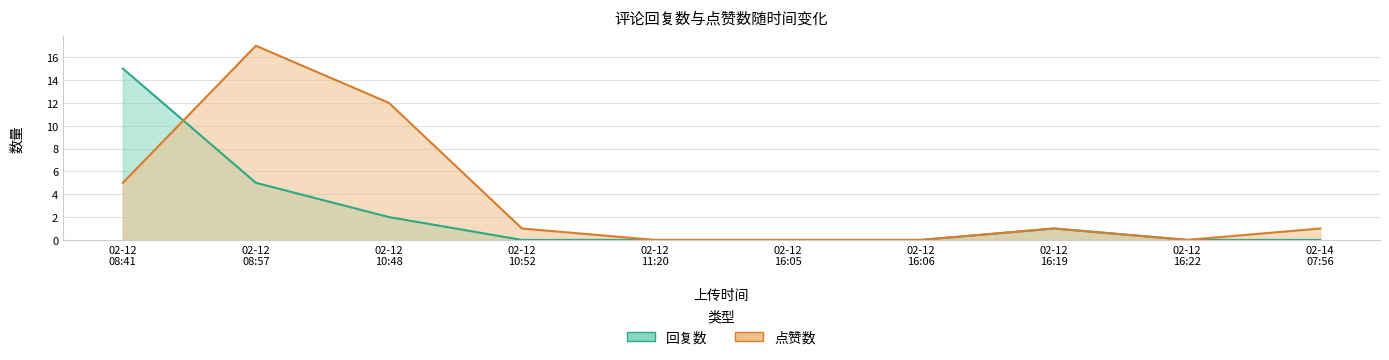

True or false: 回复数 has more than 0 interior local peaks.

True